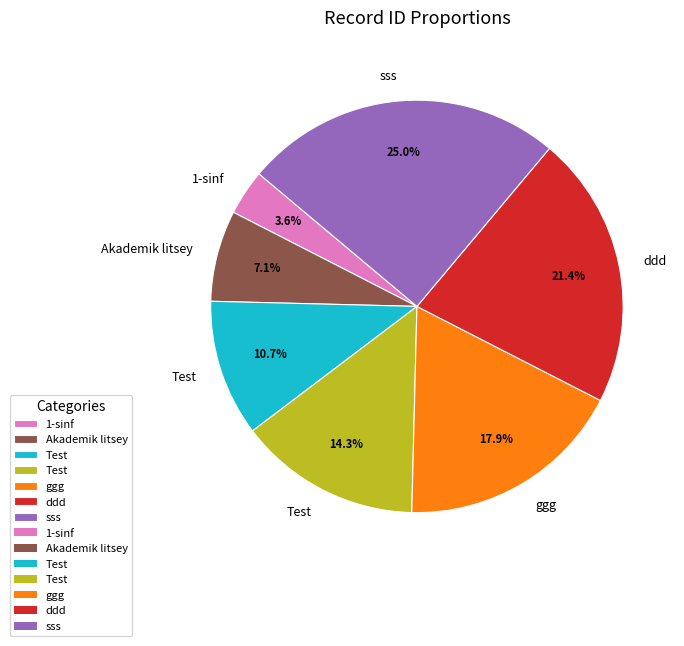

Is there any slice that represents more than half of the pie?

No